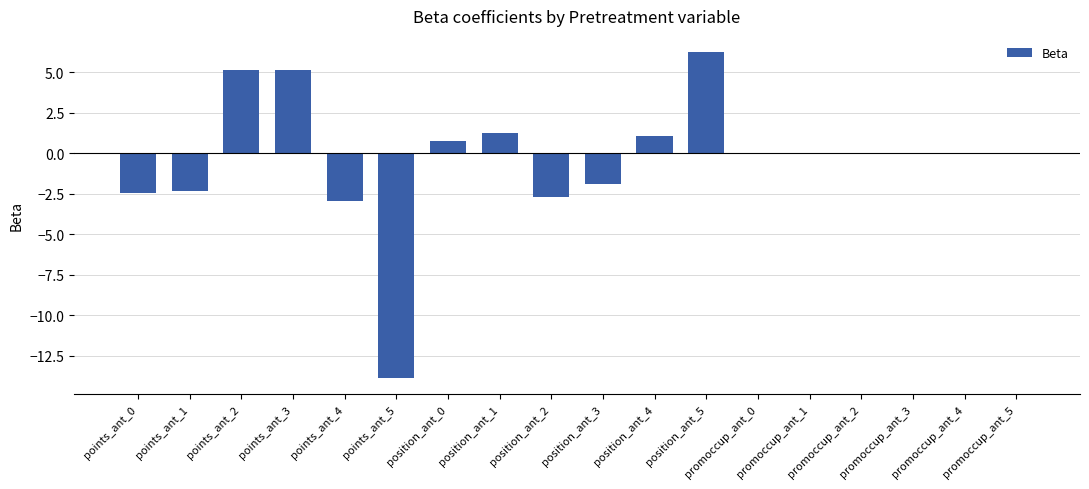

True or false: the data shows 10.5 at position_ant_5.

False